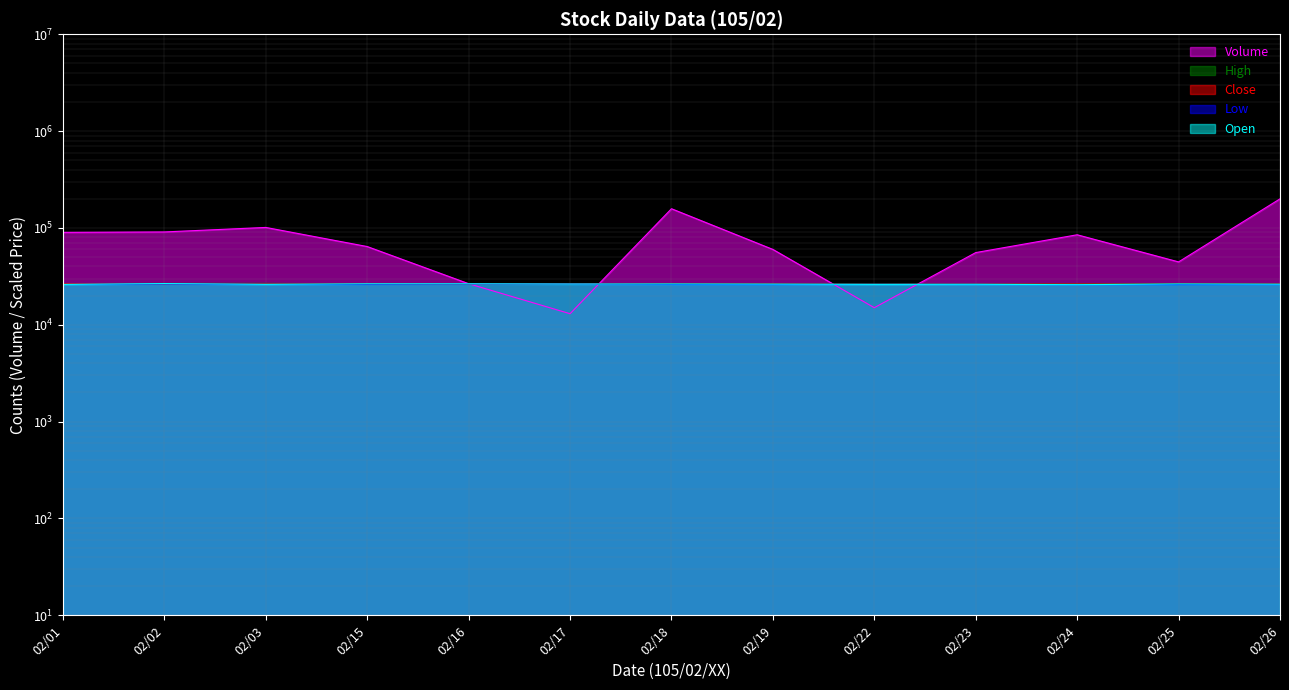

How many categories are shown in the chart?

13